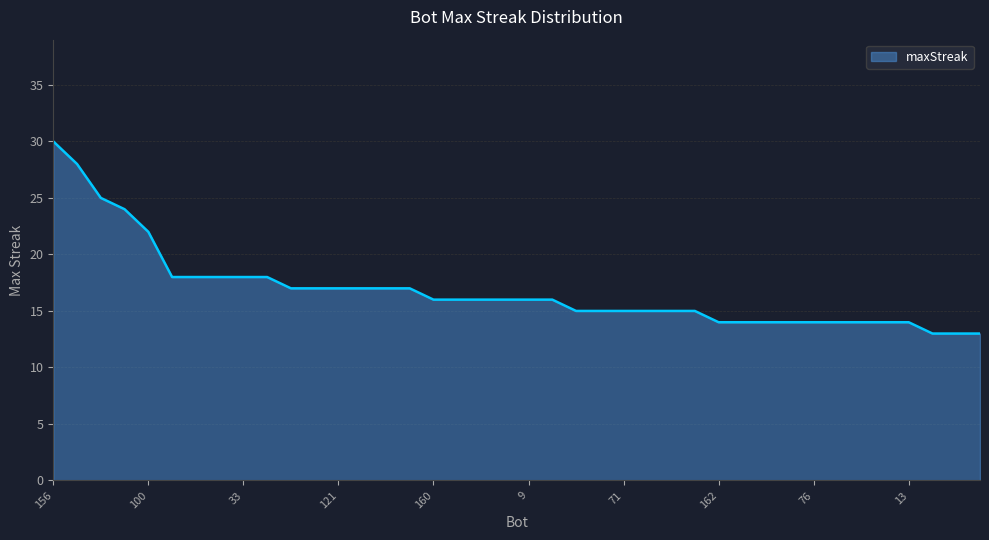

What is the difference between the maximum and minimum values?

17